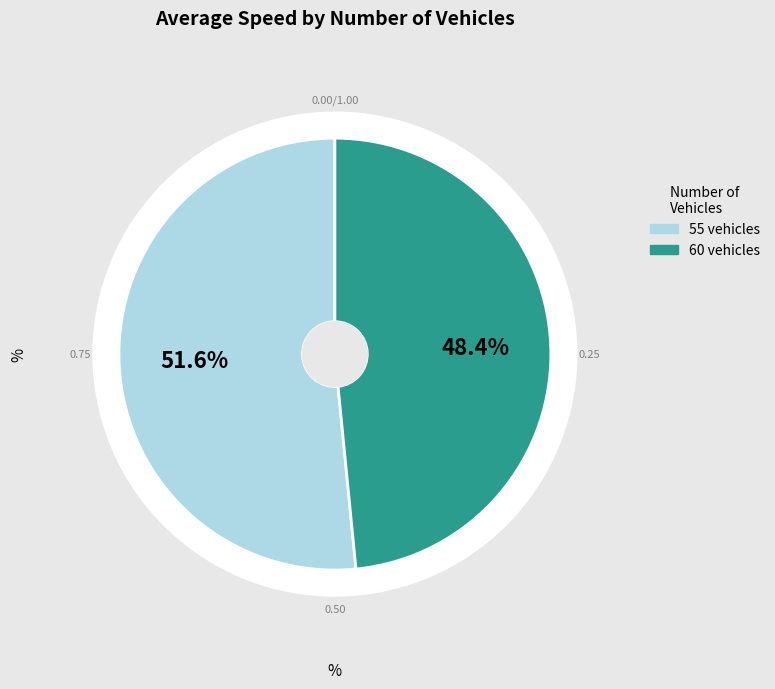

Is it true that 55 is 36% of the pie?

False